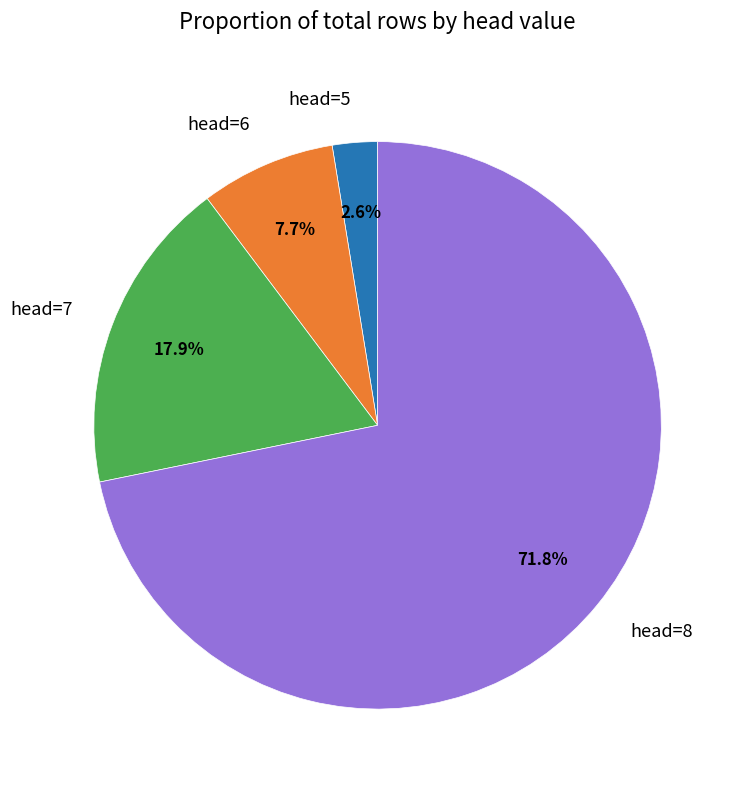

Rank the categories by value from highest to lowest.

head=8, head=7, head=6, head=5